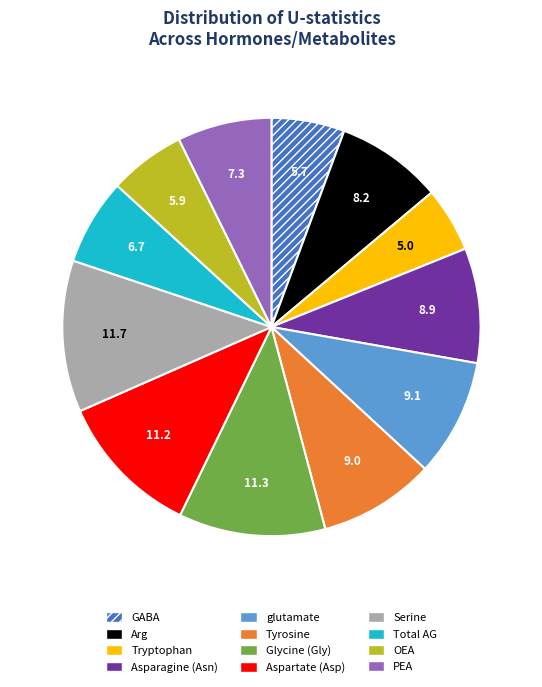

Combined, do Asparagine (Asn) and Aspartate (Asp) account for over 50%?

No